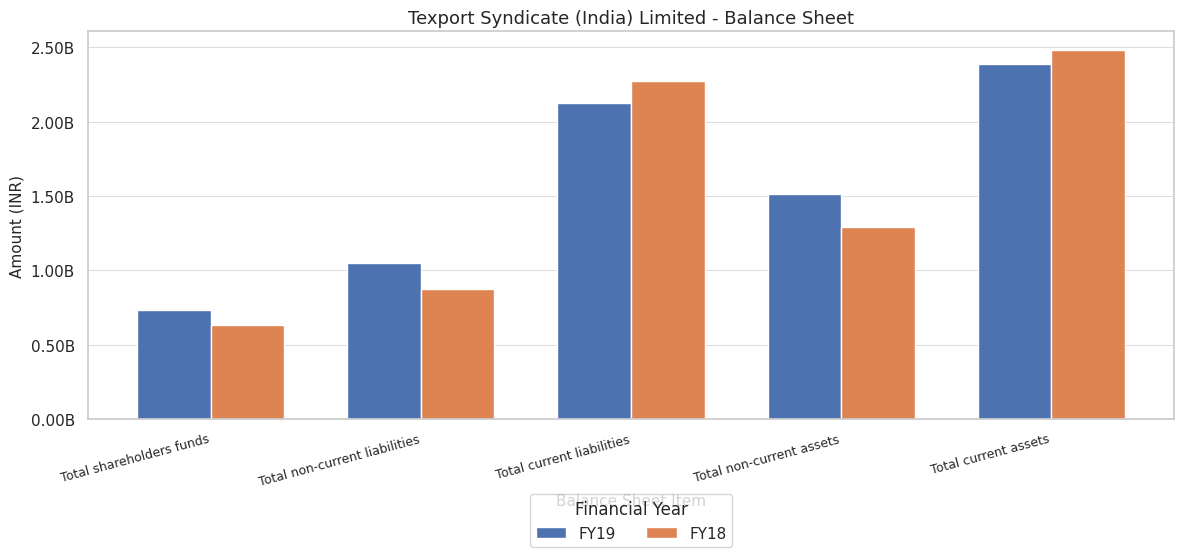

Between Total non-current liabilities and Total non-current assets, which series saw the biggest shift?

FY19